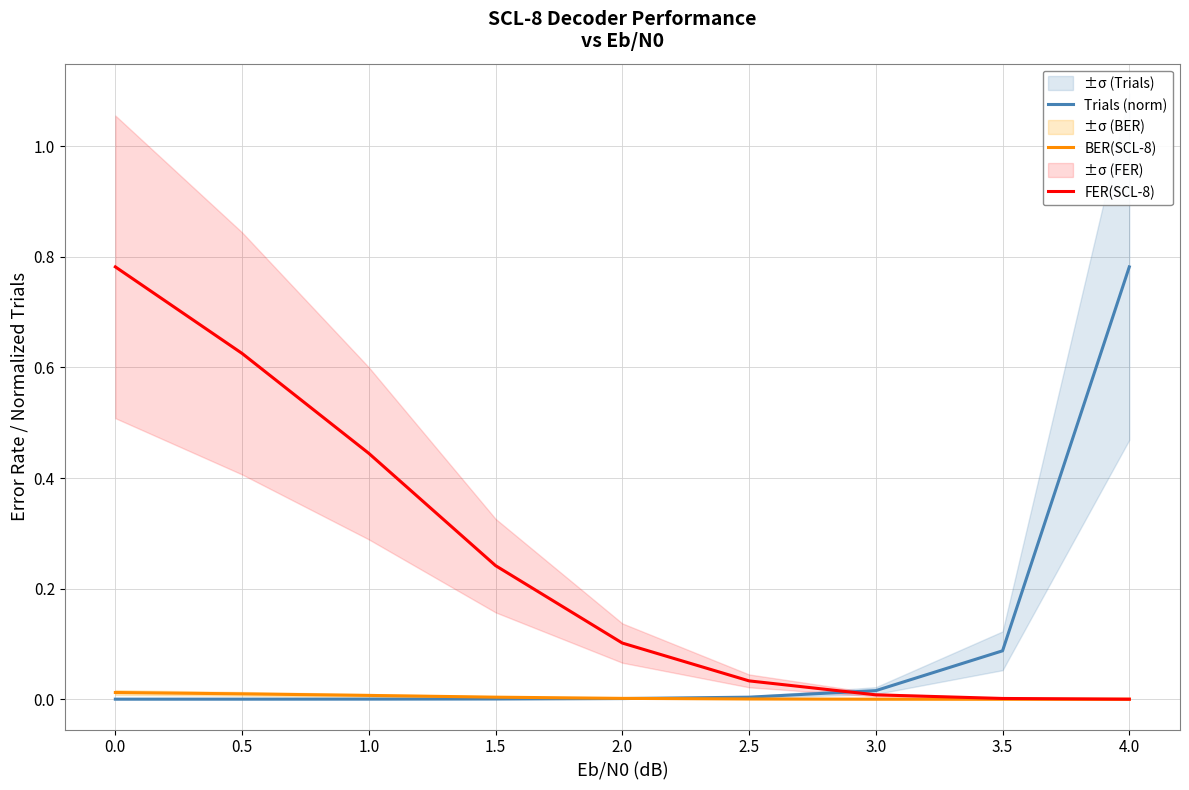

At how many categories does at least one series exceed 0?

9